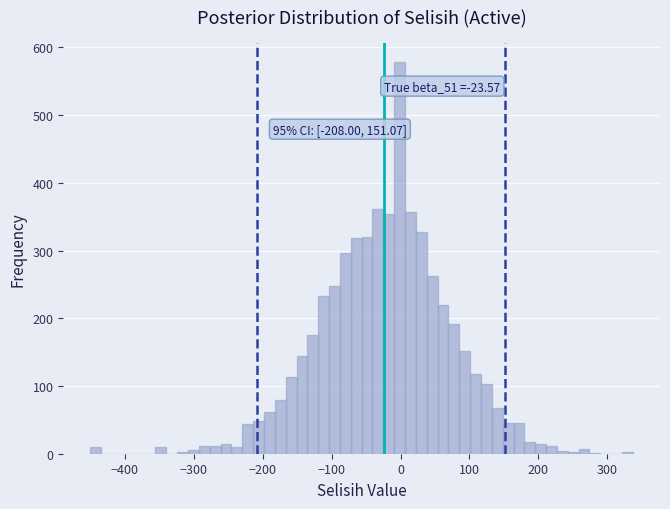

Read against the x-axis, roughly where is the centre of the tallest bar?

0